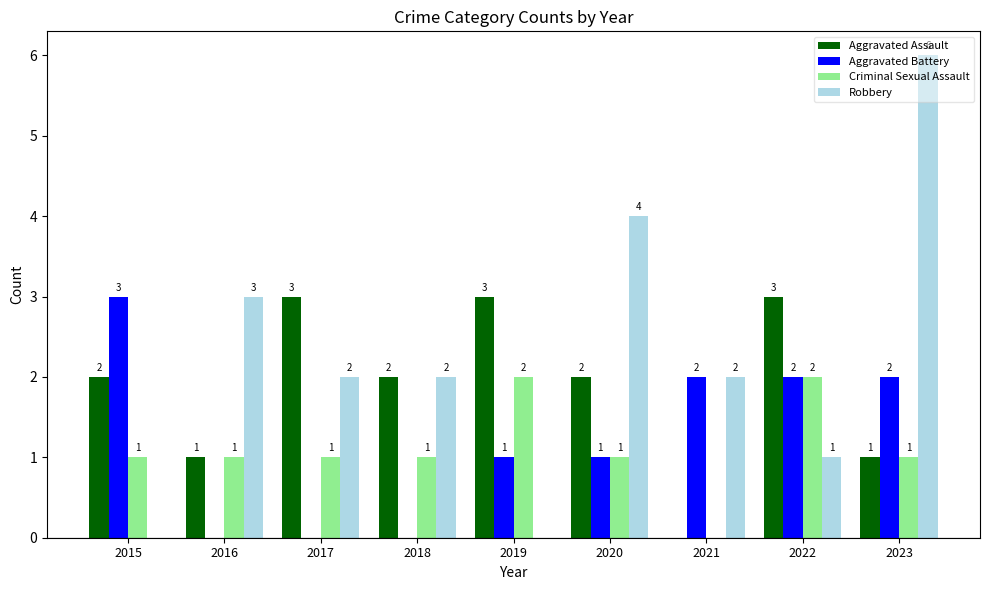

Reading left to right, extract all data points from this chart.

Aggravated Assault: 2	1	3	2	3	2	0	3	1
Aggravated Battery: 3	0	0	0	1	1	2	2	2
Criminal Sexual Assault: 1	1	1	1	2	1	0	2	1
Robbery: 0	3	2	2	0	4	2	1	6